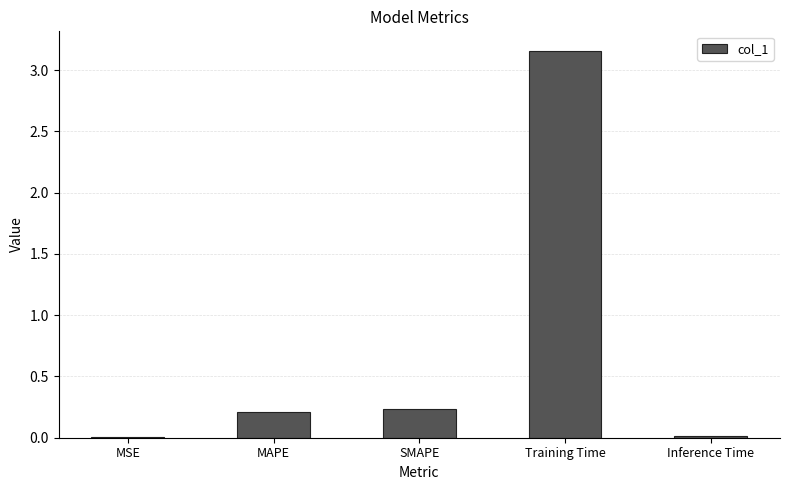

The value at MAPE is 0.4. True or false?

False